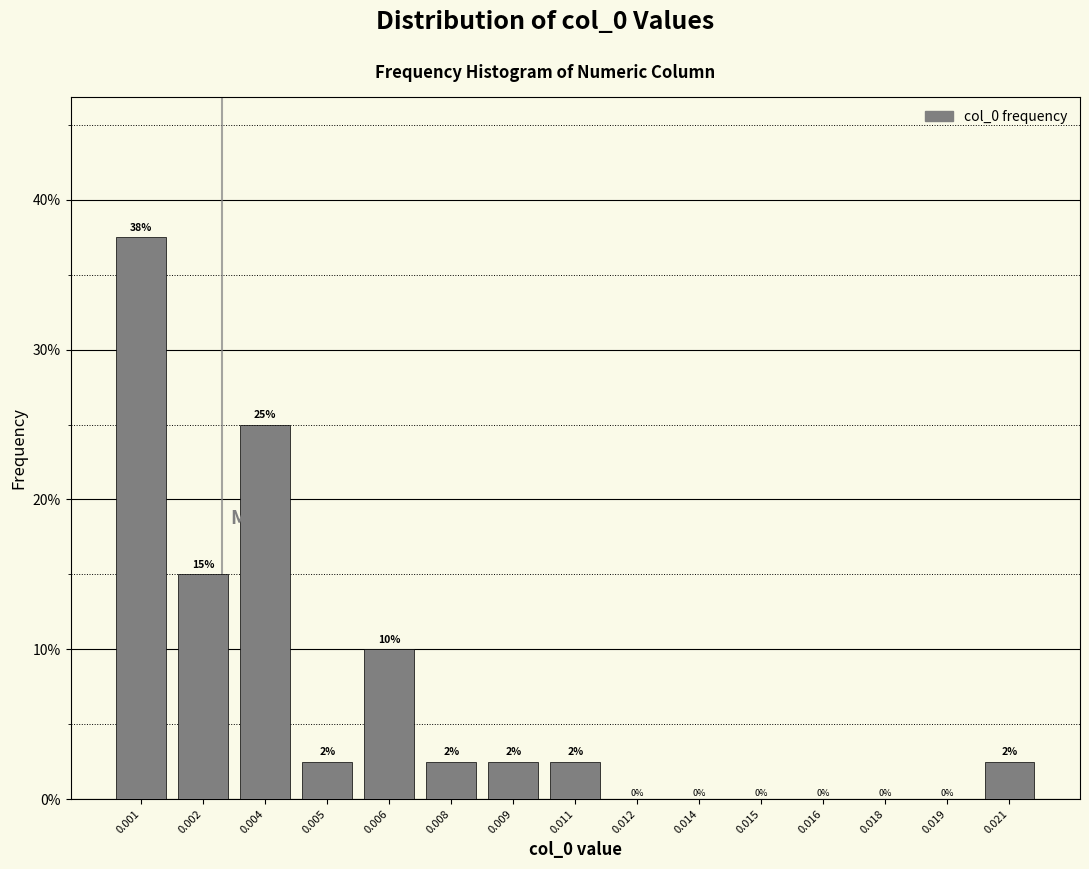

True or false: the data shows 2.5 at 0.011.

True